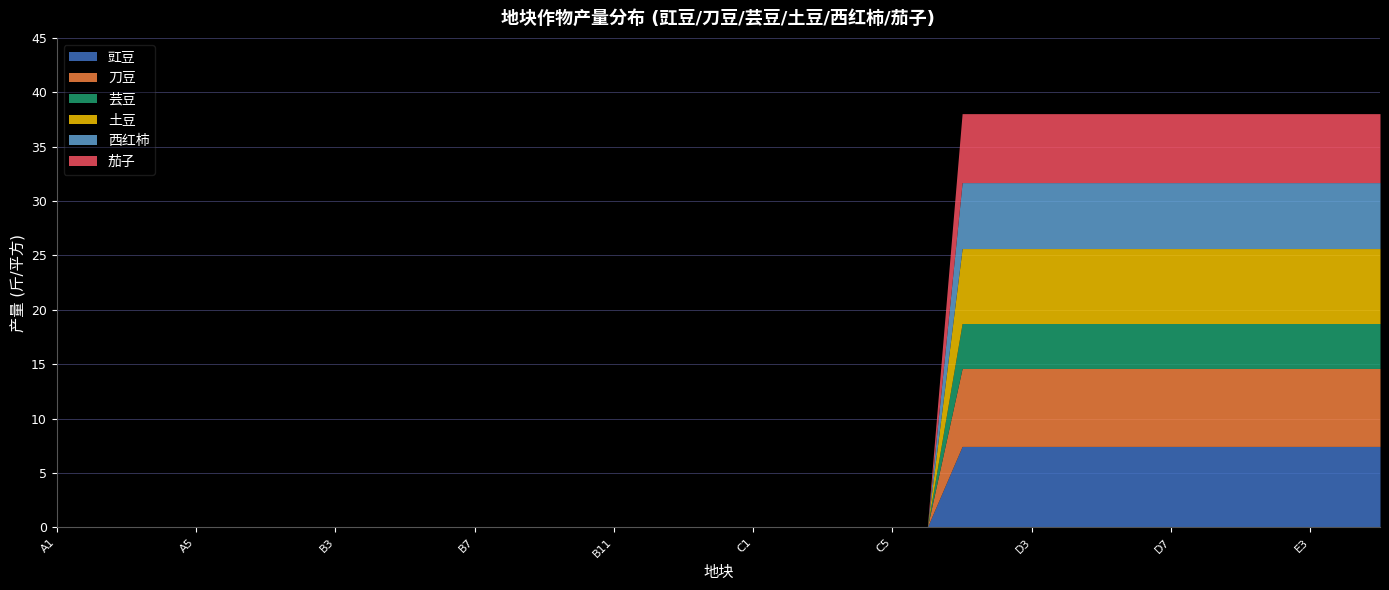

True or false: 茄子 and 土豆 cross at least once.

False